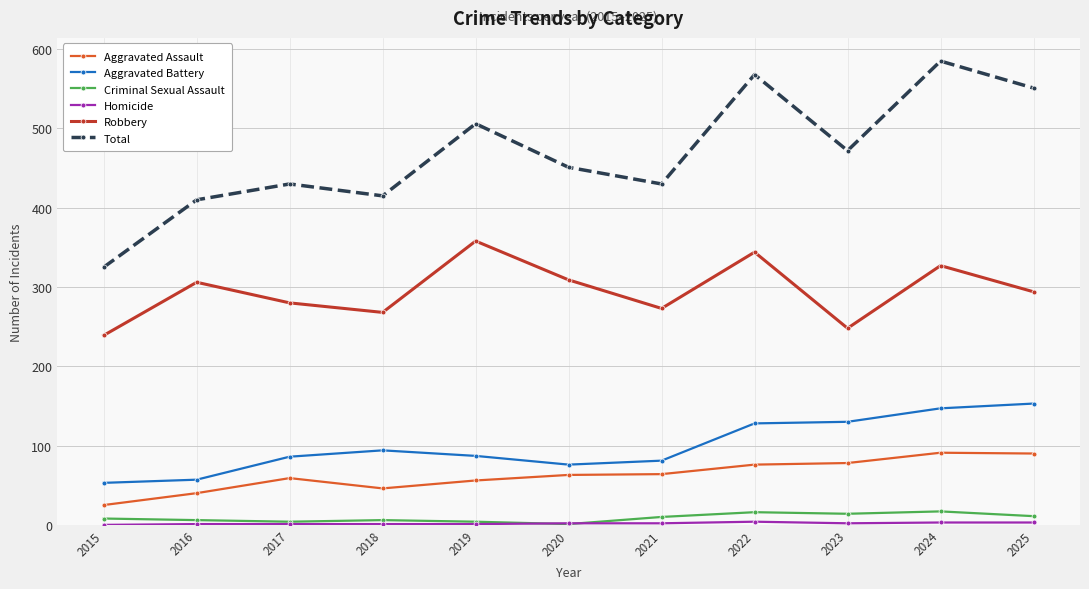

How many interior local peaks does the Robbery series have?

4